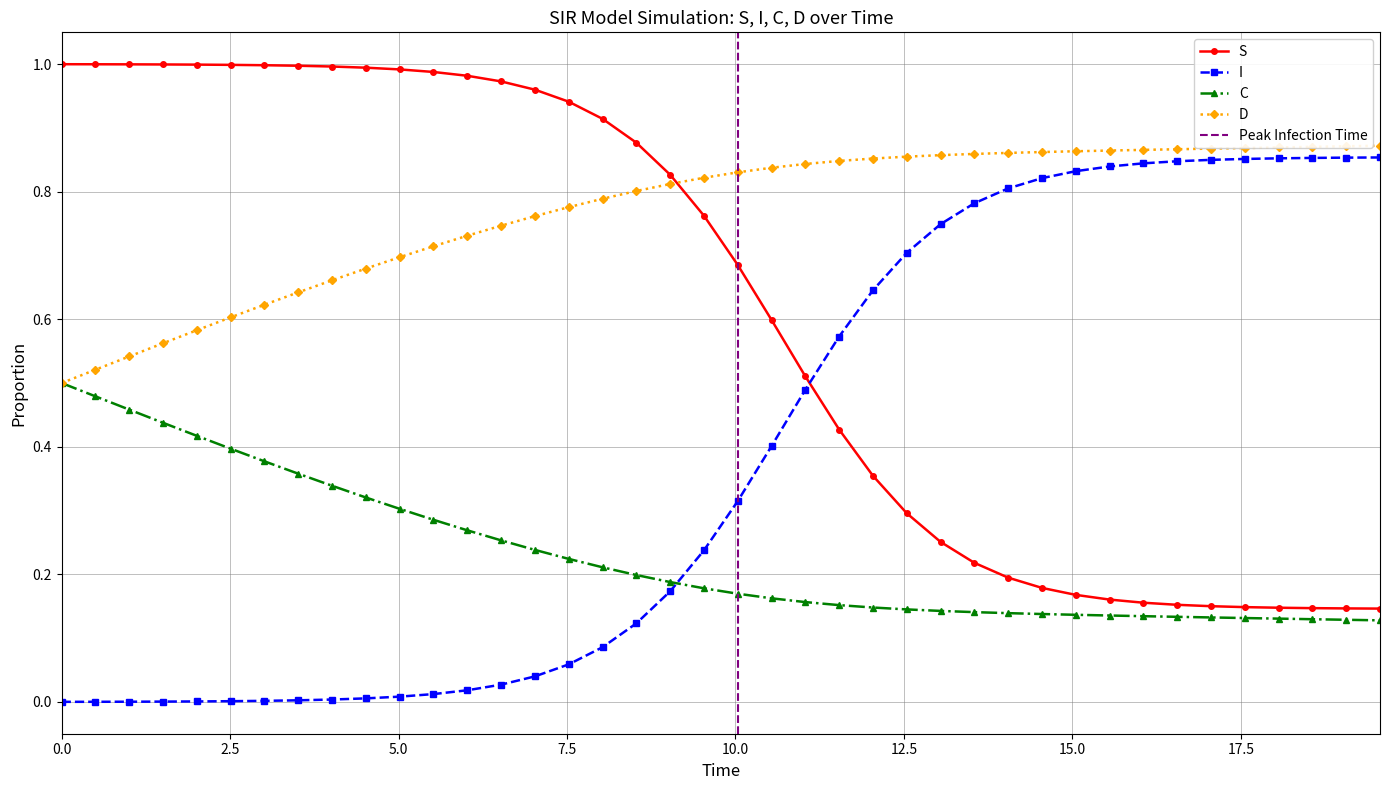

How many intersections are there between S and I?

1